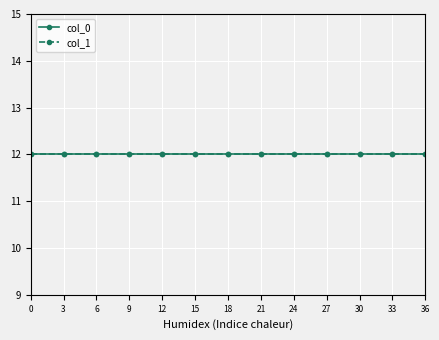

True or false: col_1 and col_0 cross at least once.

False